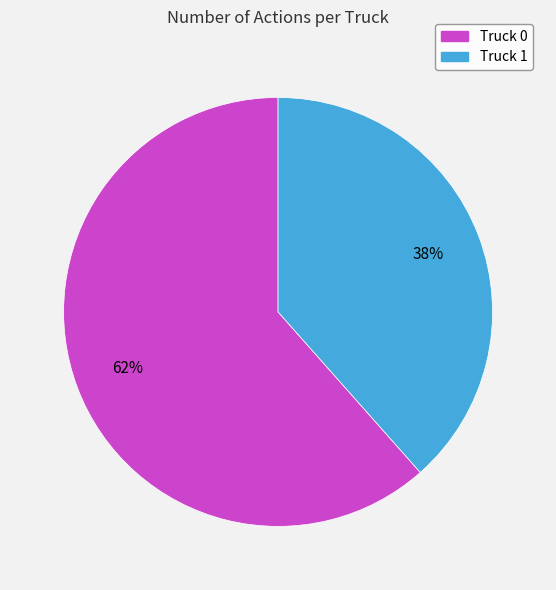

Count the number of slices in the pie.

2